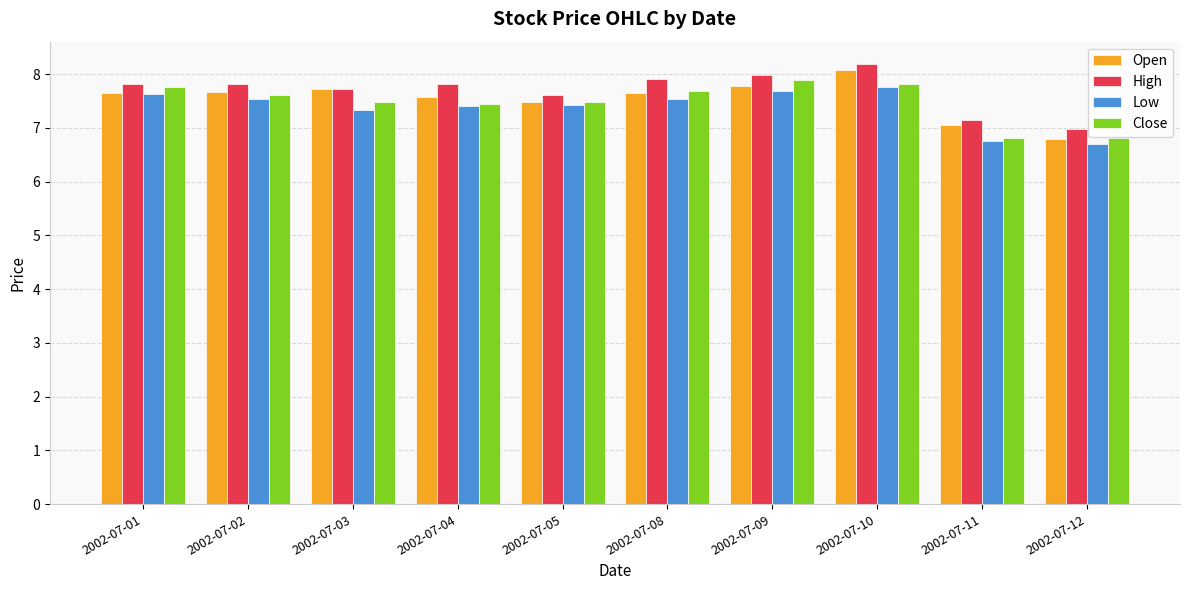

What is the average value of the Low series?

7.4